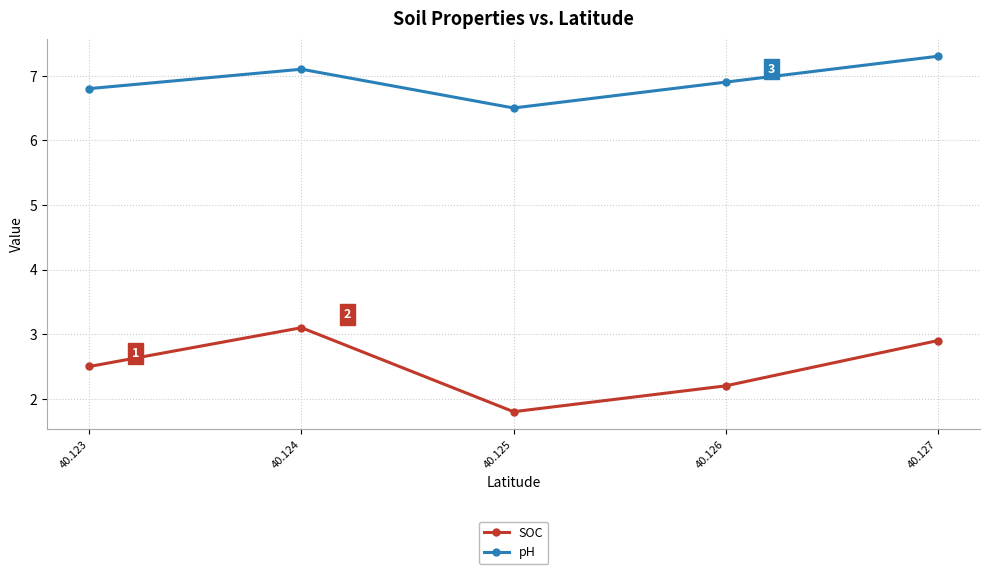

True or false: SOC and pH cross at least once.

False